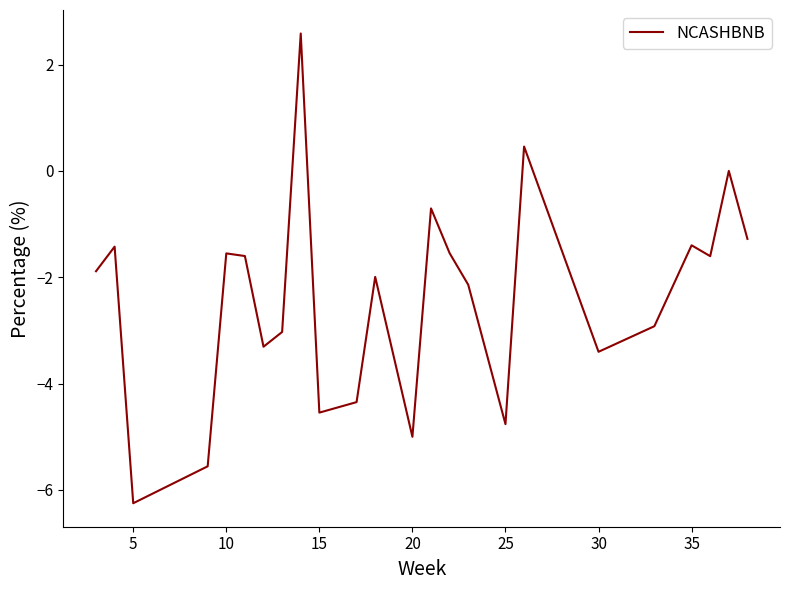

What is the average value?

-2.4